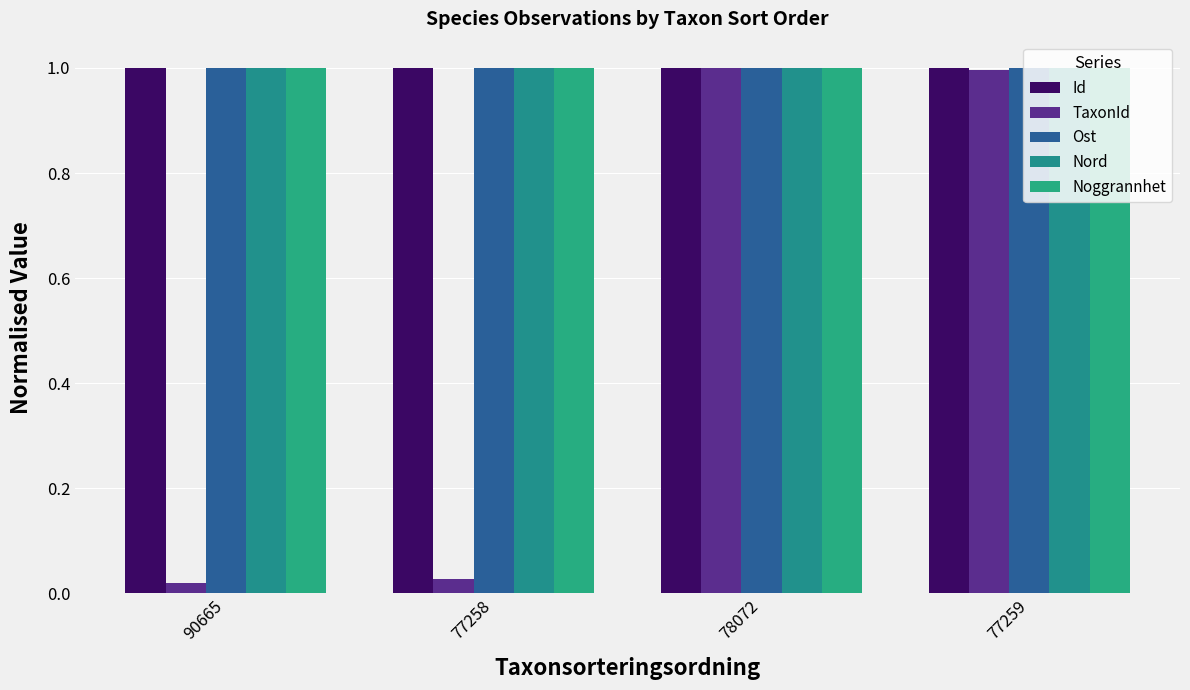

Is it true that Nord equals 0.3 at 77258?

False